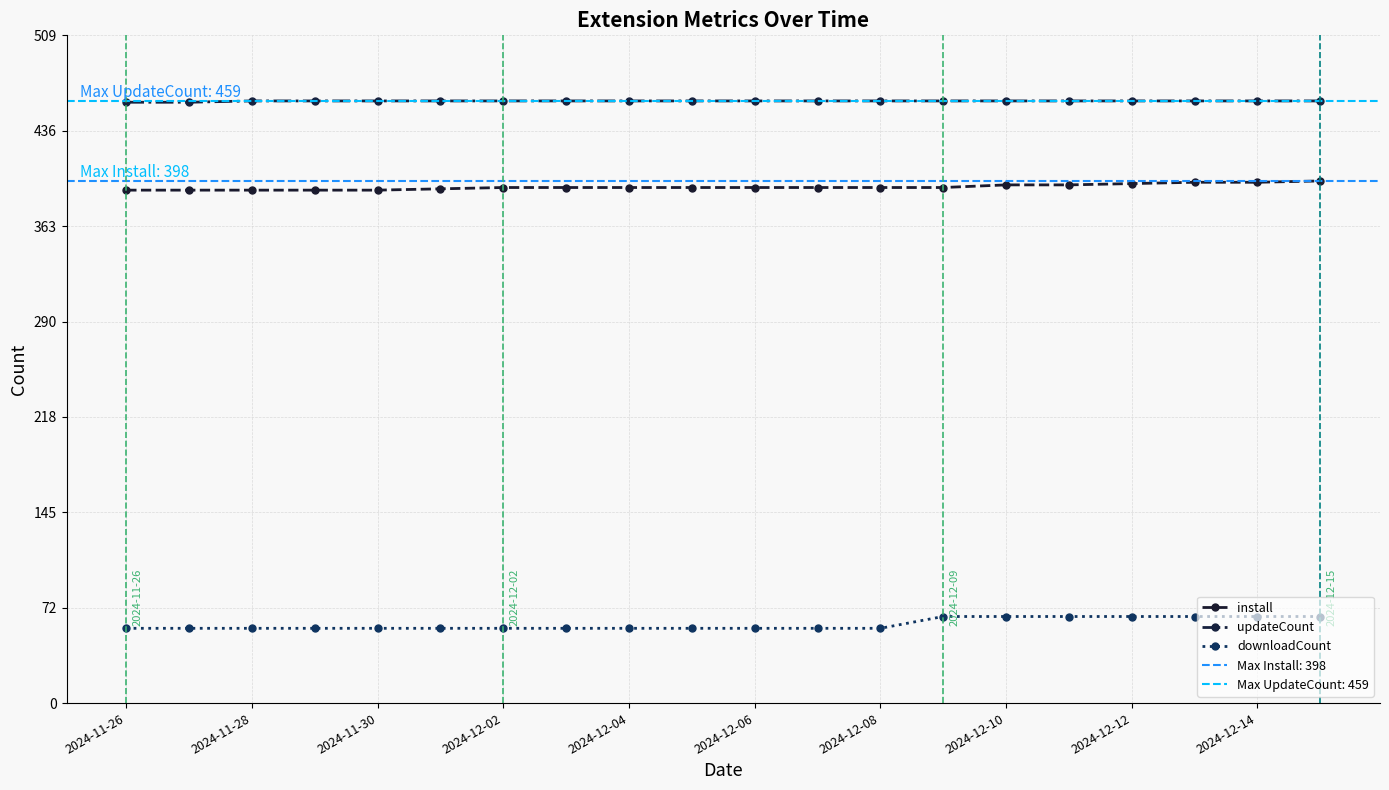

How many distinct data groups are displayed?

3